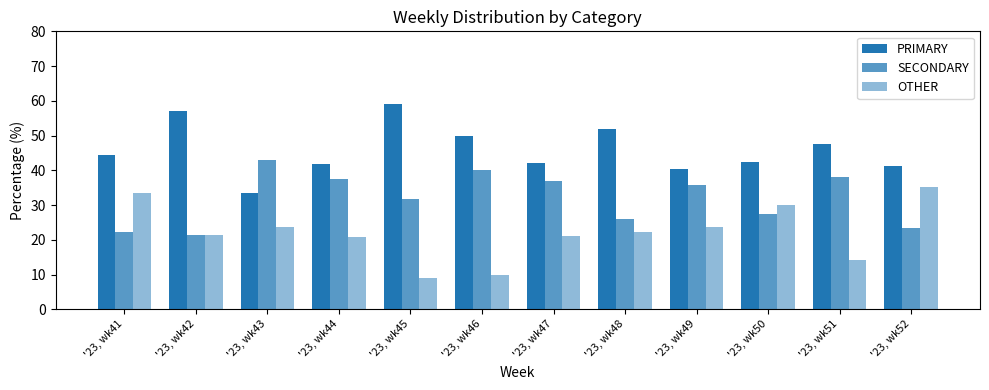

What is the spread (max minus min) of values at '23, wk44?

20.8